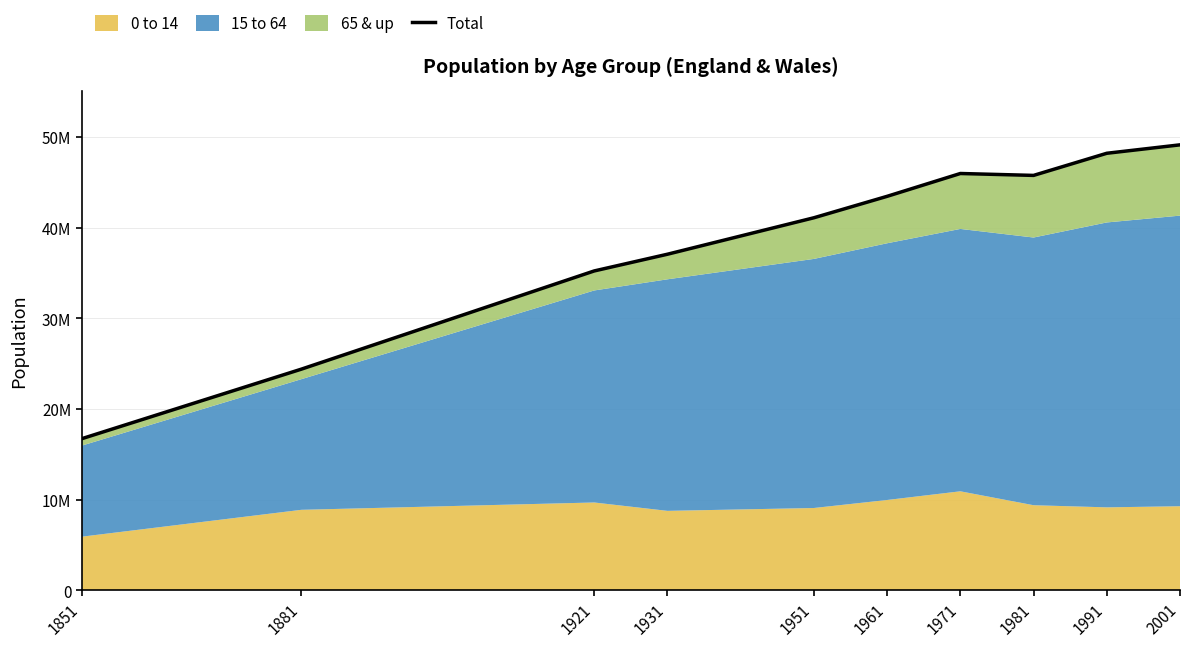

Rank the categories by value from lowest to highest.

1851, 1881, 1921, 1931, 1951, 1961, 1981, 1971, 1991, 2001